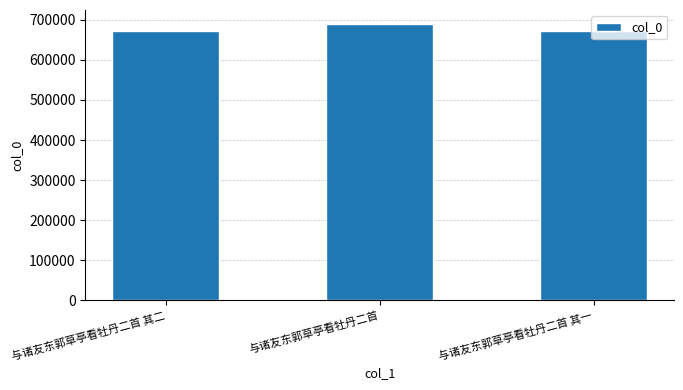

True or false: the data shows 671996 at 与诸友东郭草亭看牡丹二首 其二.

True